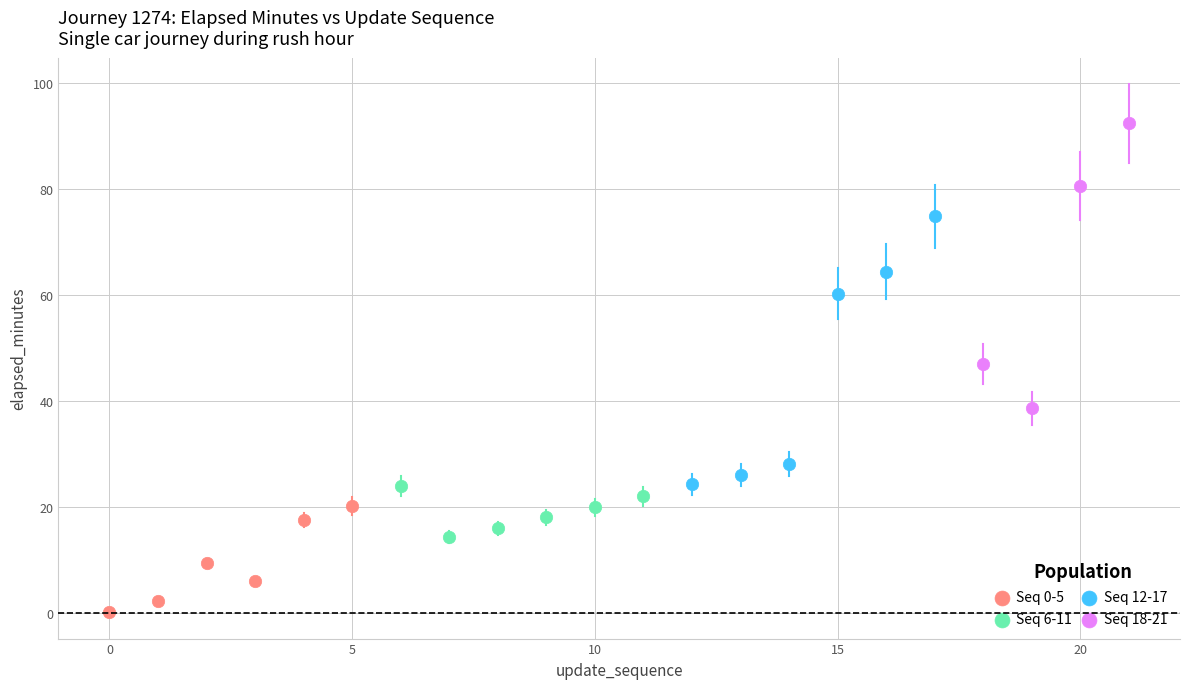

Which series reaches the maximum Y coordinate?

Seq 18-21